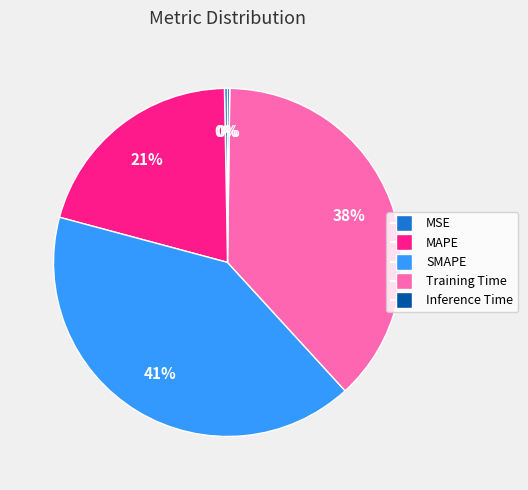

Is MAPE the majority of the pie?

No